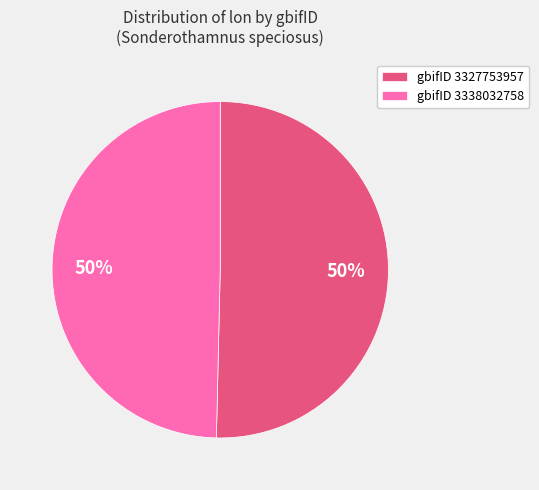

How many segments does this pie chart have?

2